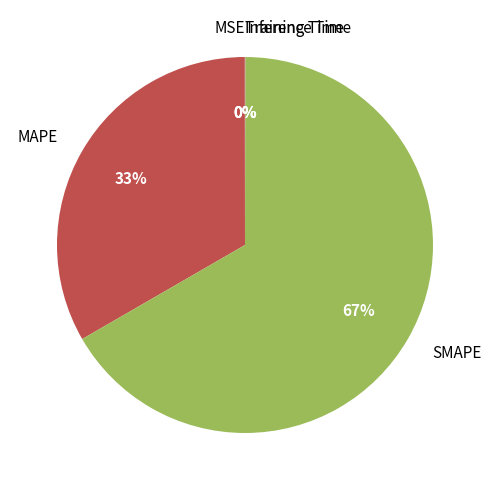

To the nearest percent, what portion does MAPE represent?

33%